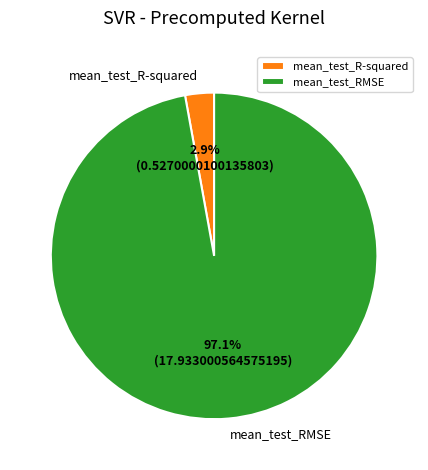

Which slice is the largest?

mean_test_RMSE